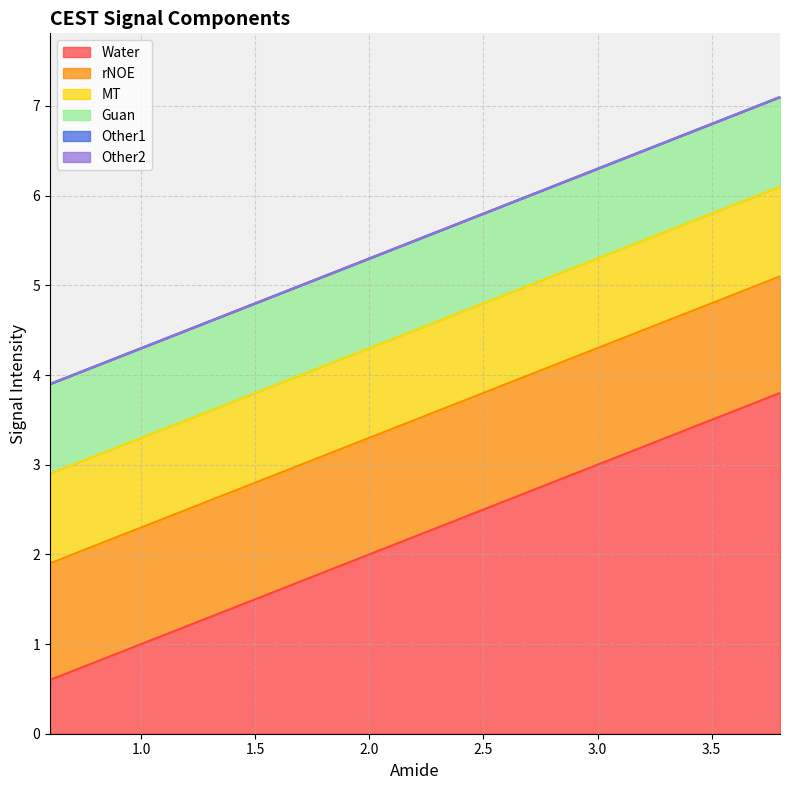

Reading left to right, what are all the values shown in this chart?

Water: 0.6	1.0	1.4	1.8	2.2	2.6	3.0	3.4	3.8
rNOE: 1.3	1.3	1.3	1.3	1.3	1.3	1.3	1.3	1.3
MT: 1.0	1.0	1.0	1.0	1.0	1.0	1.0	1.0	1.0
Guan: 1.0	1.0	1.0	1.0	1.0	1.0	1.0	1.0	1.0
Other1: 0.0	0.0	0.0	0.0	0.0	0.0	0.0	0.0	0.0
Other2: 0.0	0.0	0.0	0.0	0.0	0.0	0.0	0.0	0.0